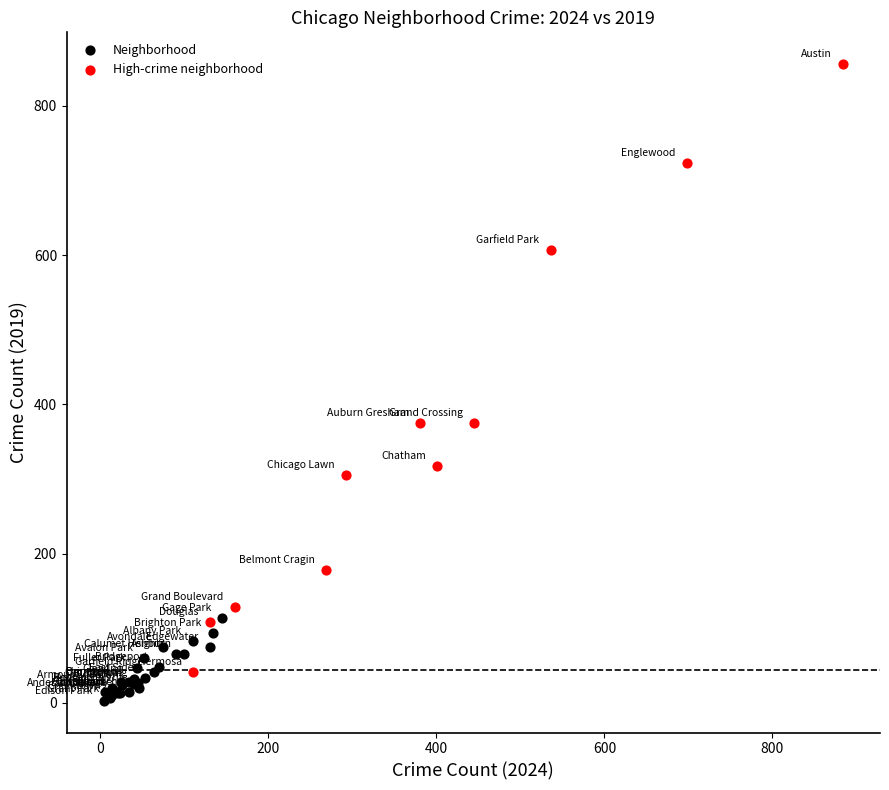

Which series contains the lowest Y value?

Neighborhood